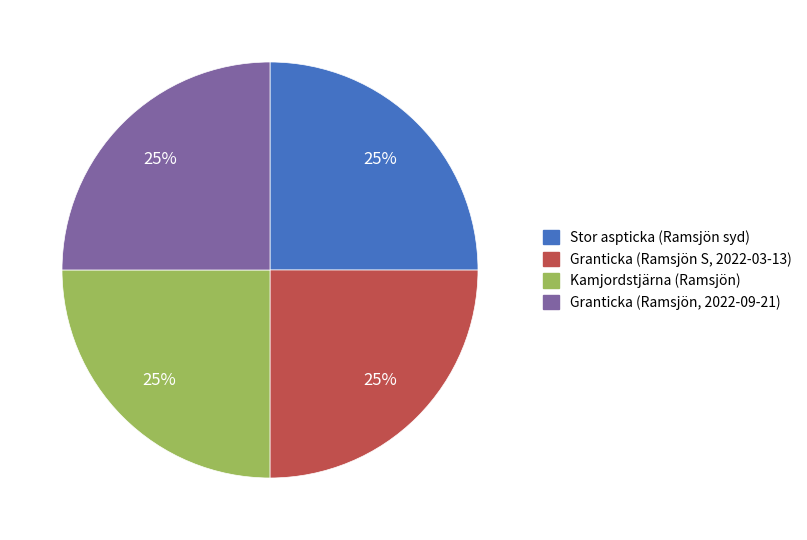

Is it true that Granticka (Ramsjön, 2022-09-21) is 33% of the pie?

False